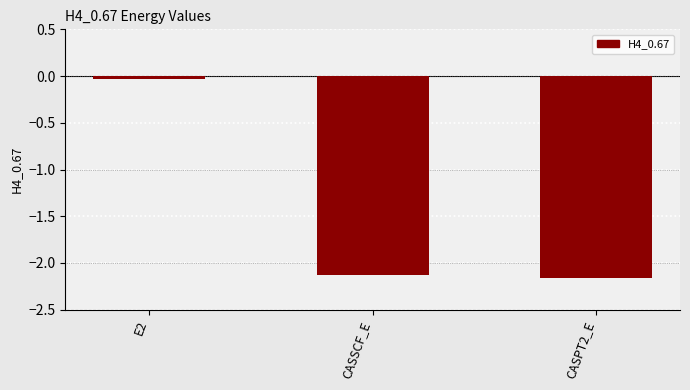

Does the chart contain any negative values?

Yes